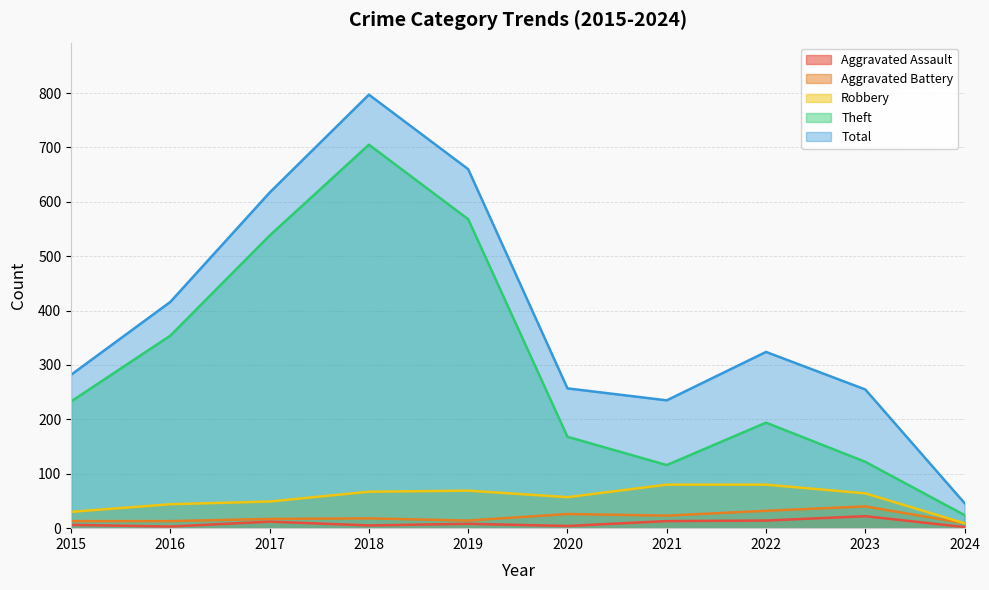

True or false: Total and Aggravated Assault cross at least once.

False